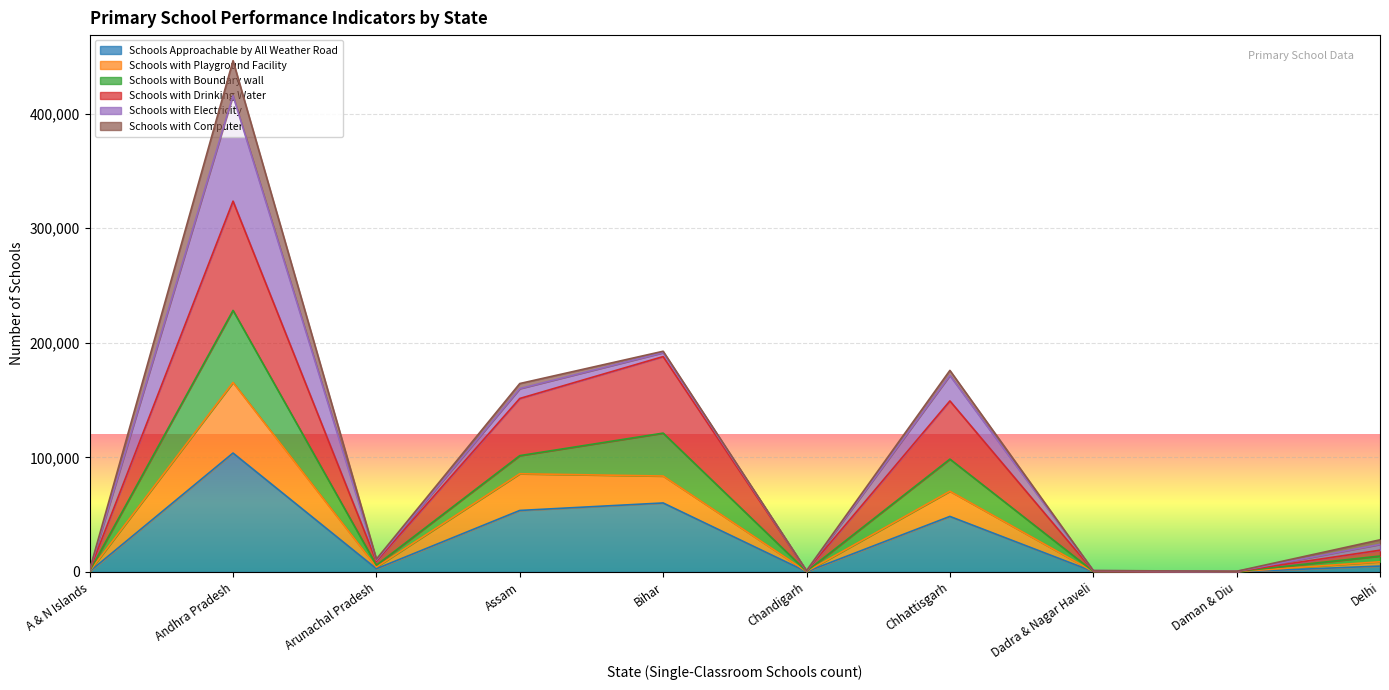

True or false: Schools with Boundary wall and Schools with Playground Facility intersect in this chart.

False